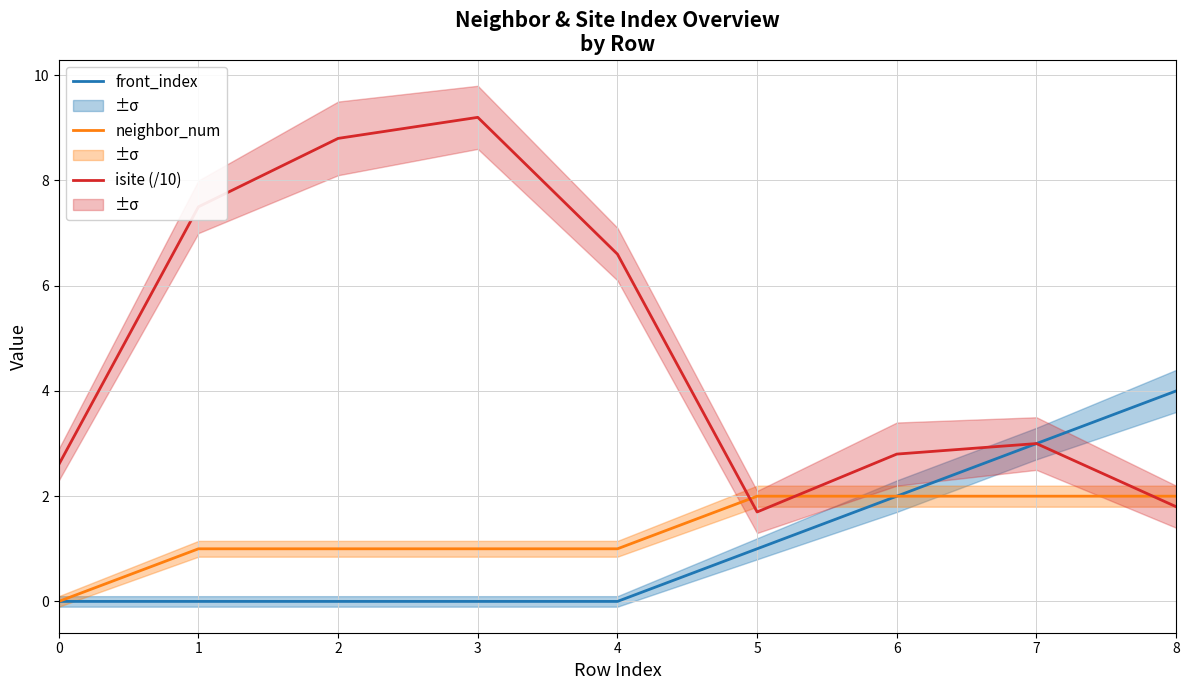

The value of front_index at 3 is 0.0. True or false?

True